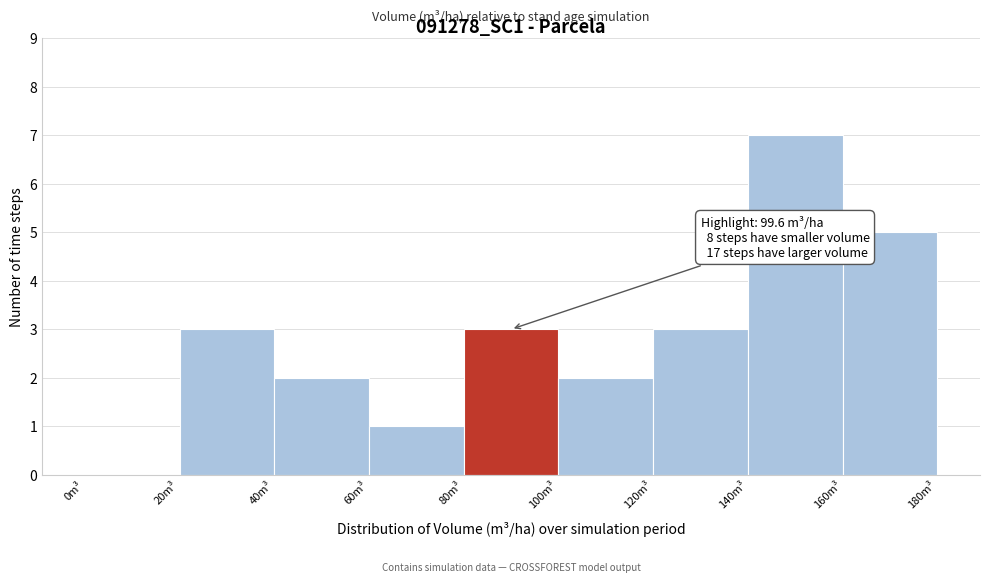

Over which range of the x-axis is the bar tallest?

140 to 160